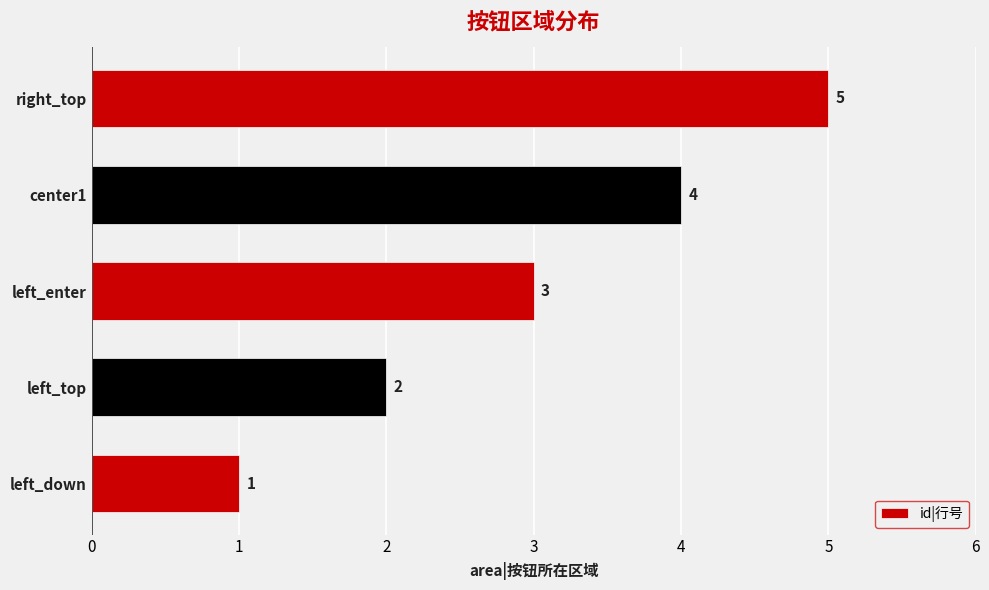

Where is the data nearest to the value 3?

left_enter